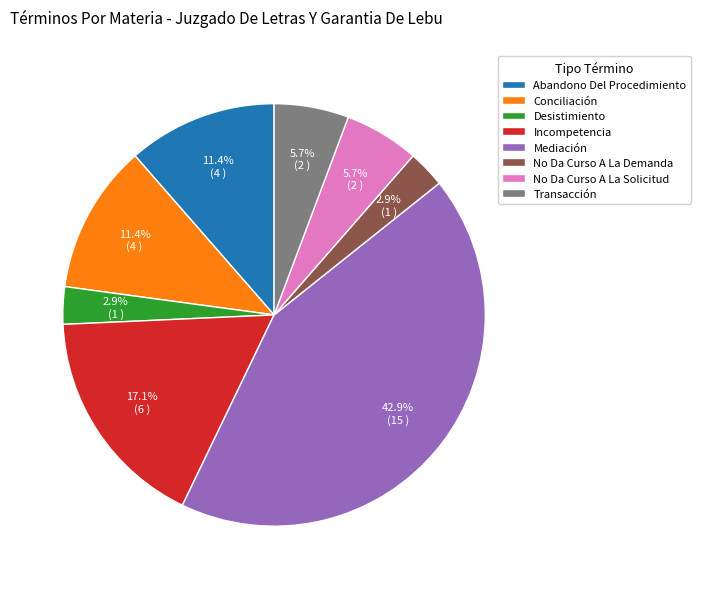

How many segments does this pie chart have?

8